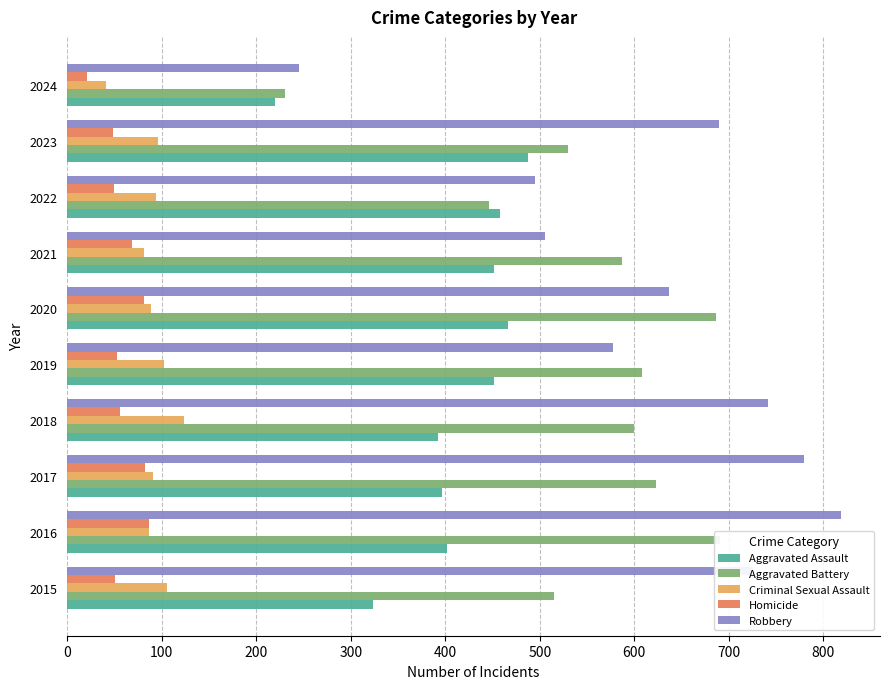

Between 2015 and 2020, which is larger?

2020